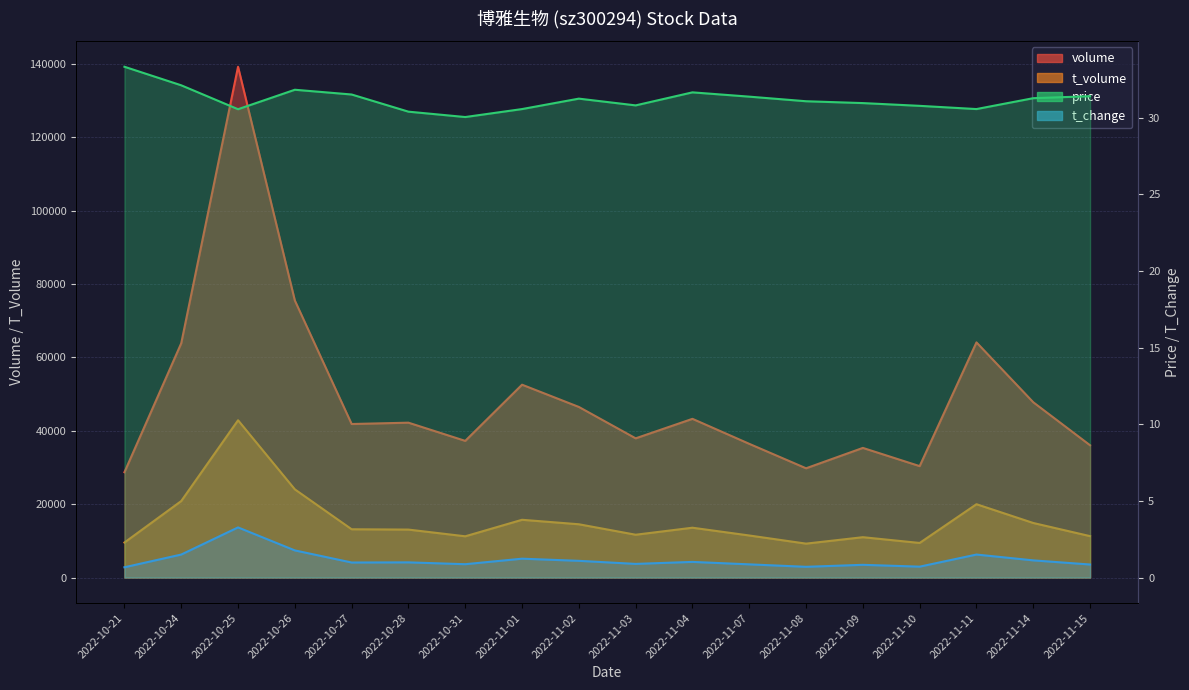

Which category has the lowest value in the volume series?

2022-10-21